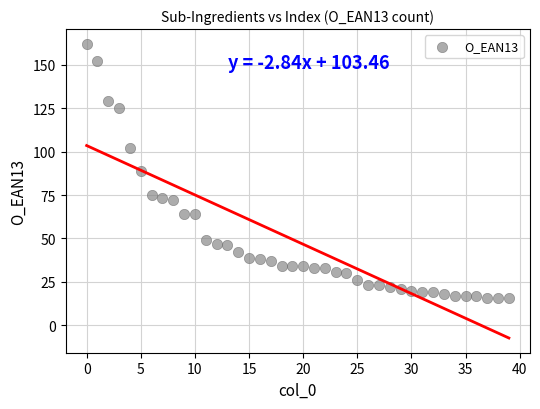

What is the range of Y values (max minus min)?

146